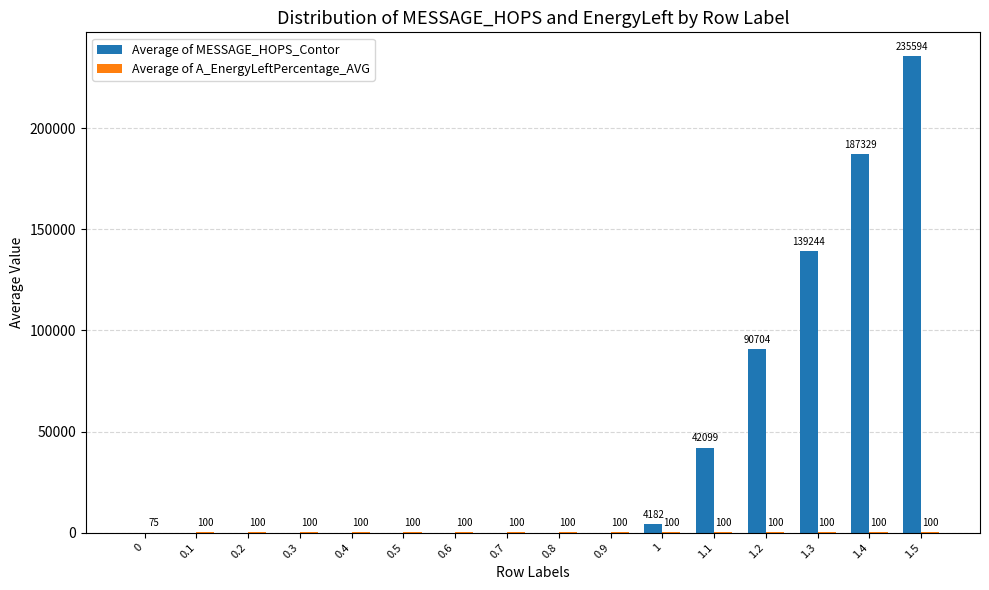

Which series changed the most between 0.9 and 1.5?

Average of MESSAGE_HOPS_Contor